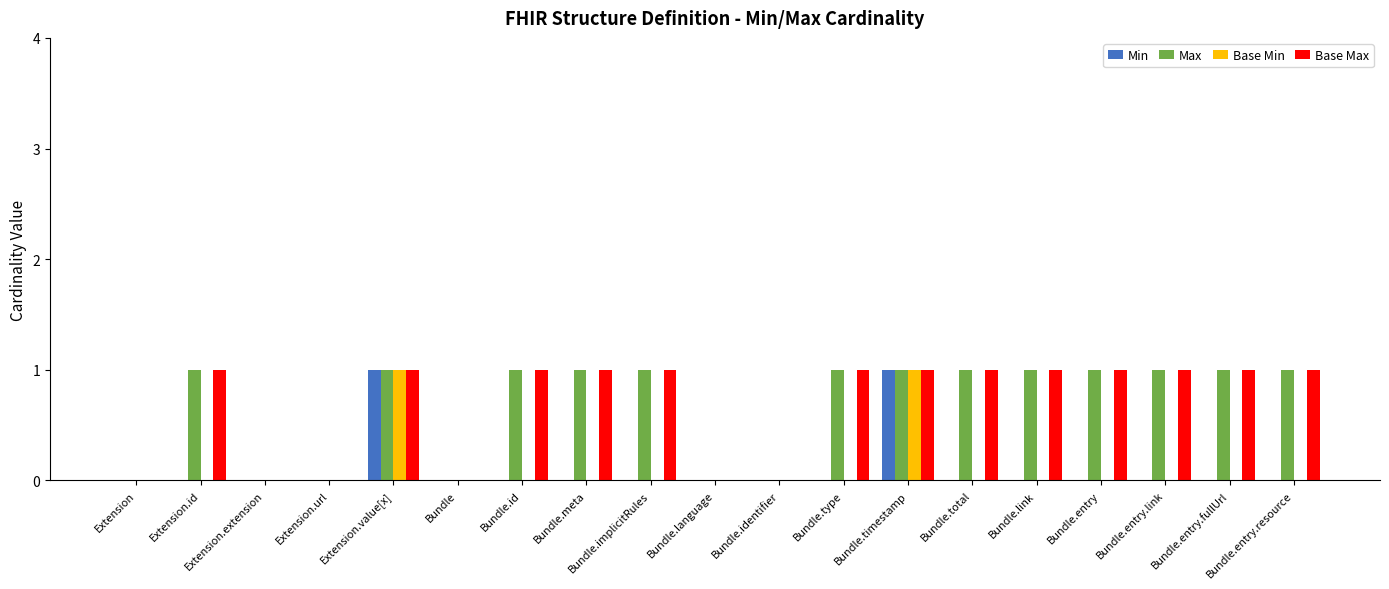

What is the total value across all series at Bundle.entry.resource?

2